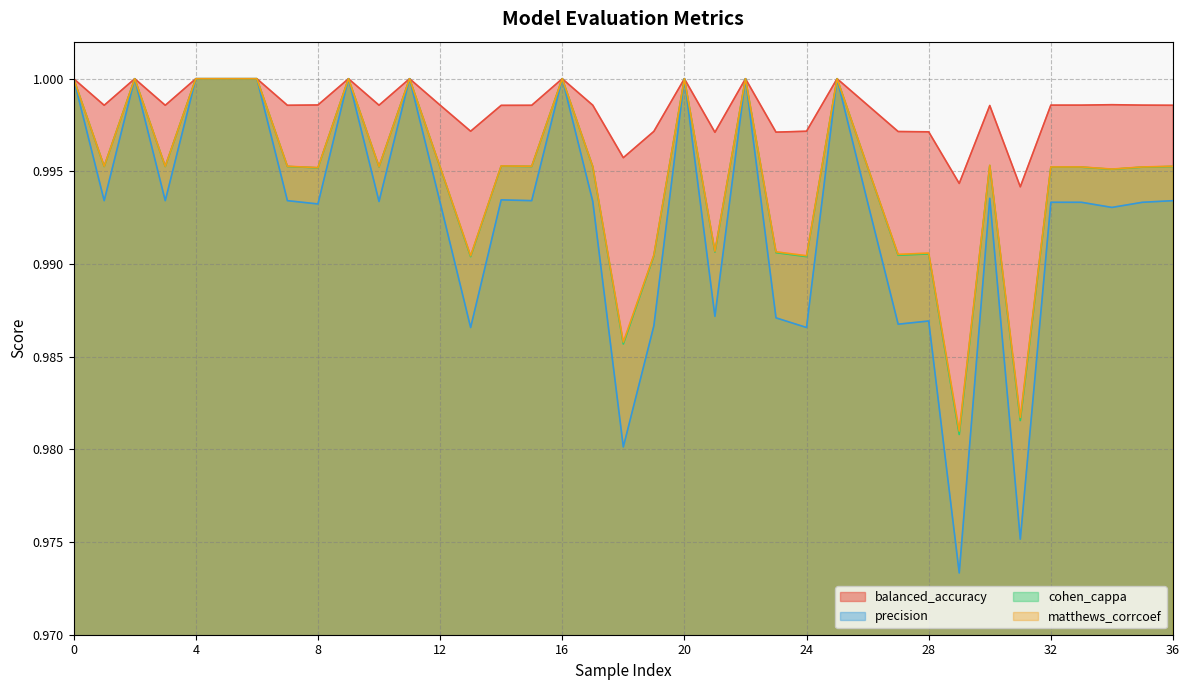

True or false: matthews_corrcoef and balanced_accuracy intersect in this chart.

False